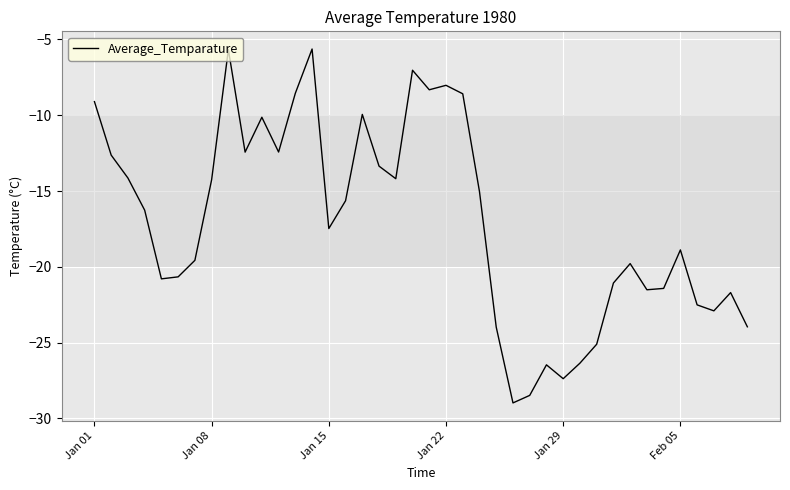

What is the difference between the maximum and minimum values?

23.3